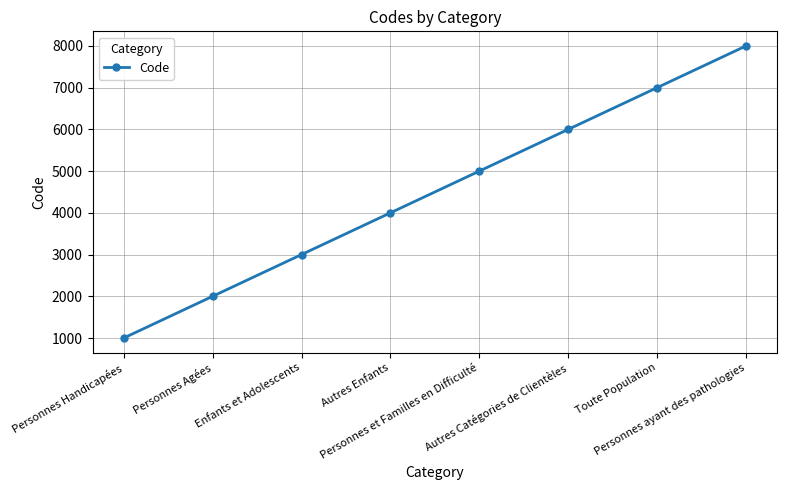

How many series are shown in this chart?

1